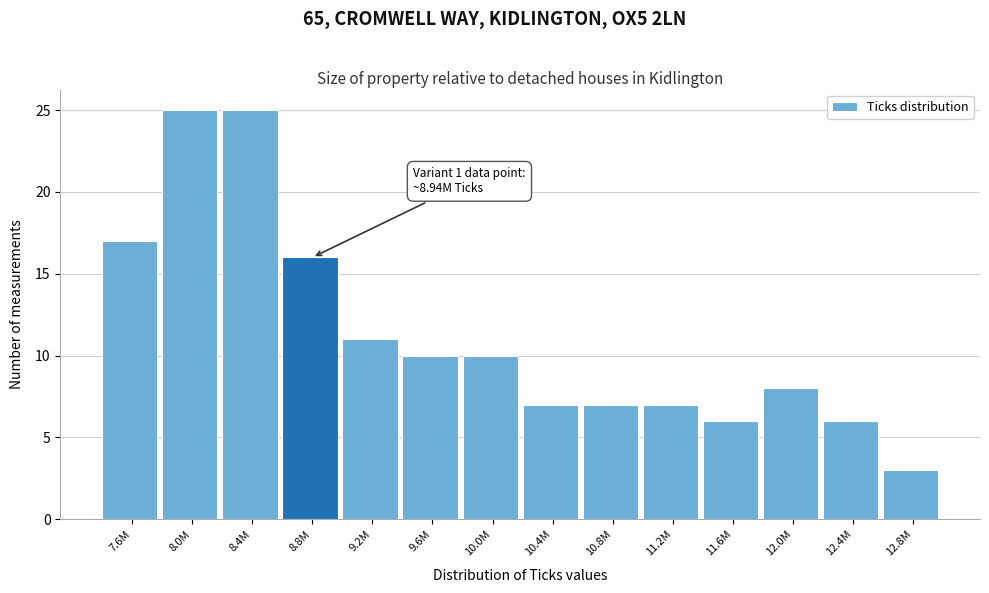

Reading left to right, what are all the values shown in this chart?

7.6M=17	8.0M=25	8.4M=25	8.8M=16	9.2M=11	9.6M=10	10.0M=10	10.4M=7	10.8M=7	11.2M=7	11.6M=6	12.0M=8	12.4M=6	12.8M=3